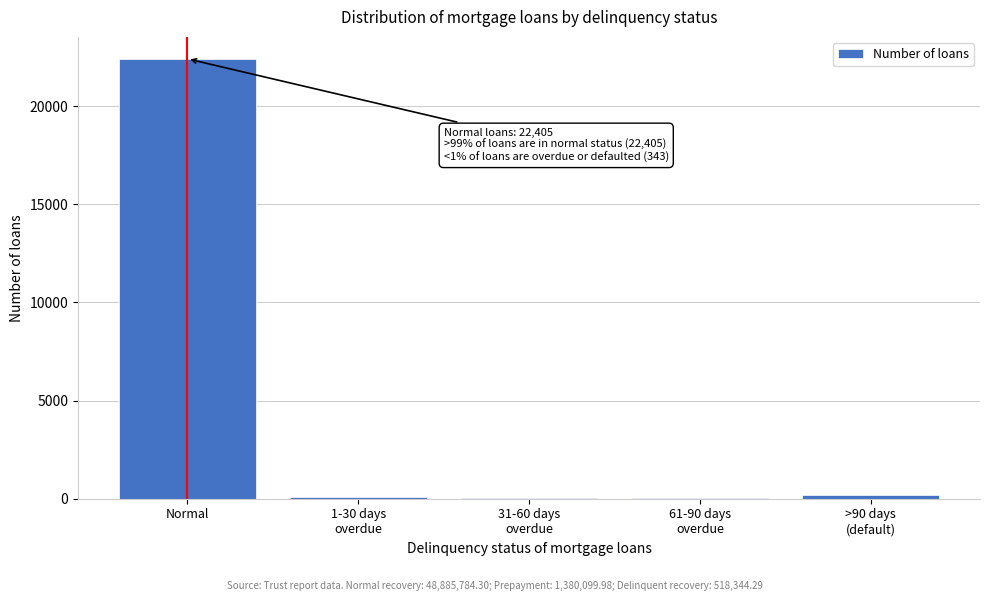

What is the sum of all values?

22748